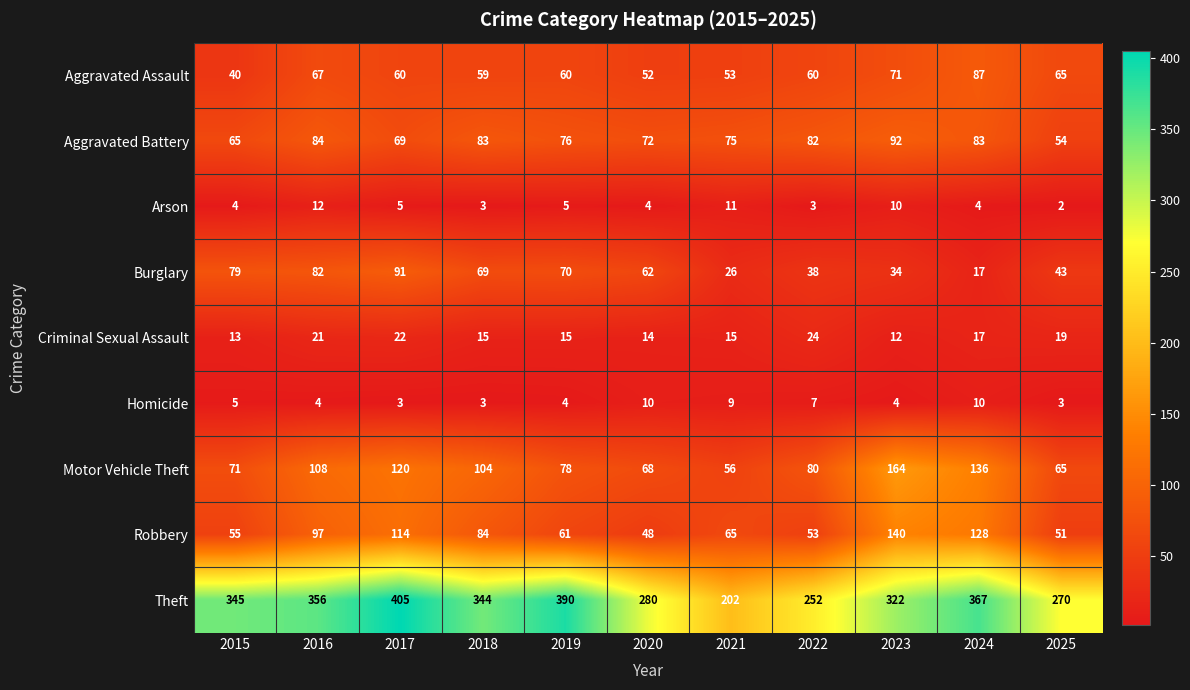

At 2021, list the series in order from smallest to largest.

Homicide, Arson, Criminal Sexual Assault, Burglary, Aggravated Assault, Motor Vehicle Theft, Robbery, Aggravated Battery, Theft